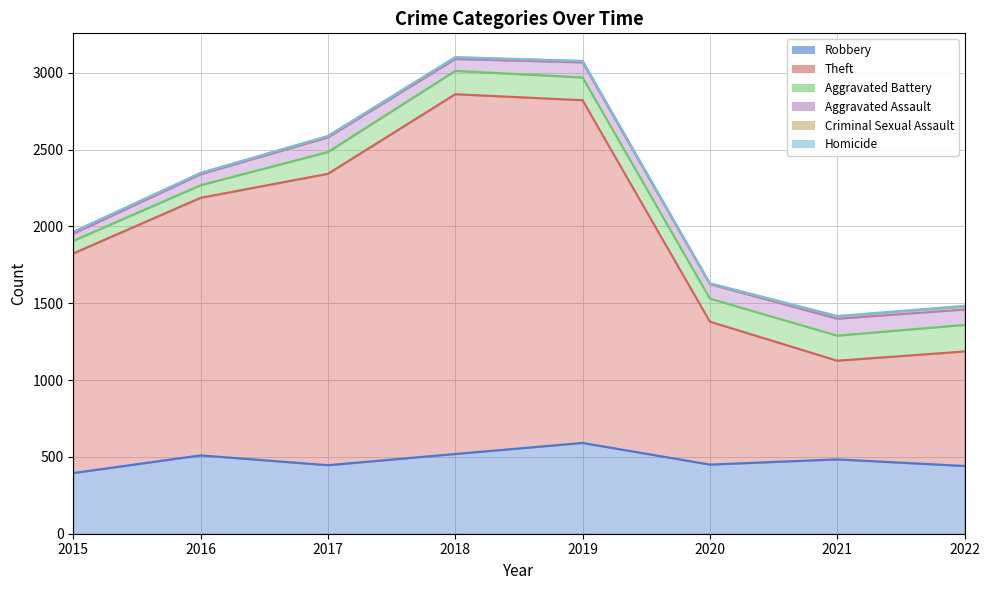

Which series has the largest total across all categories?

Theft